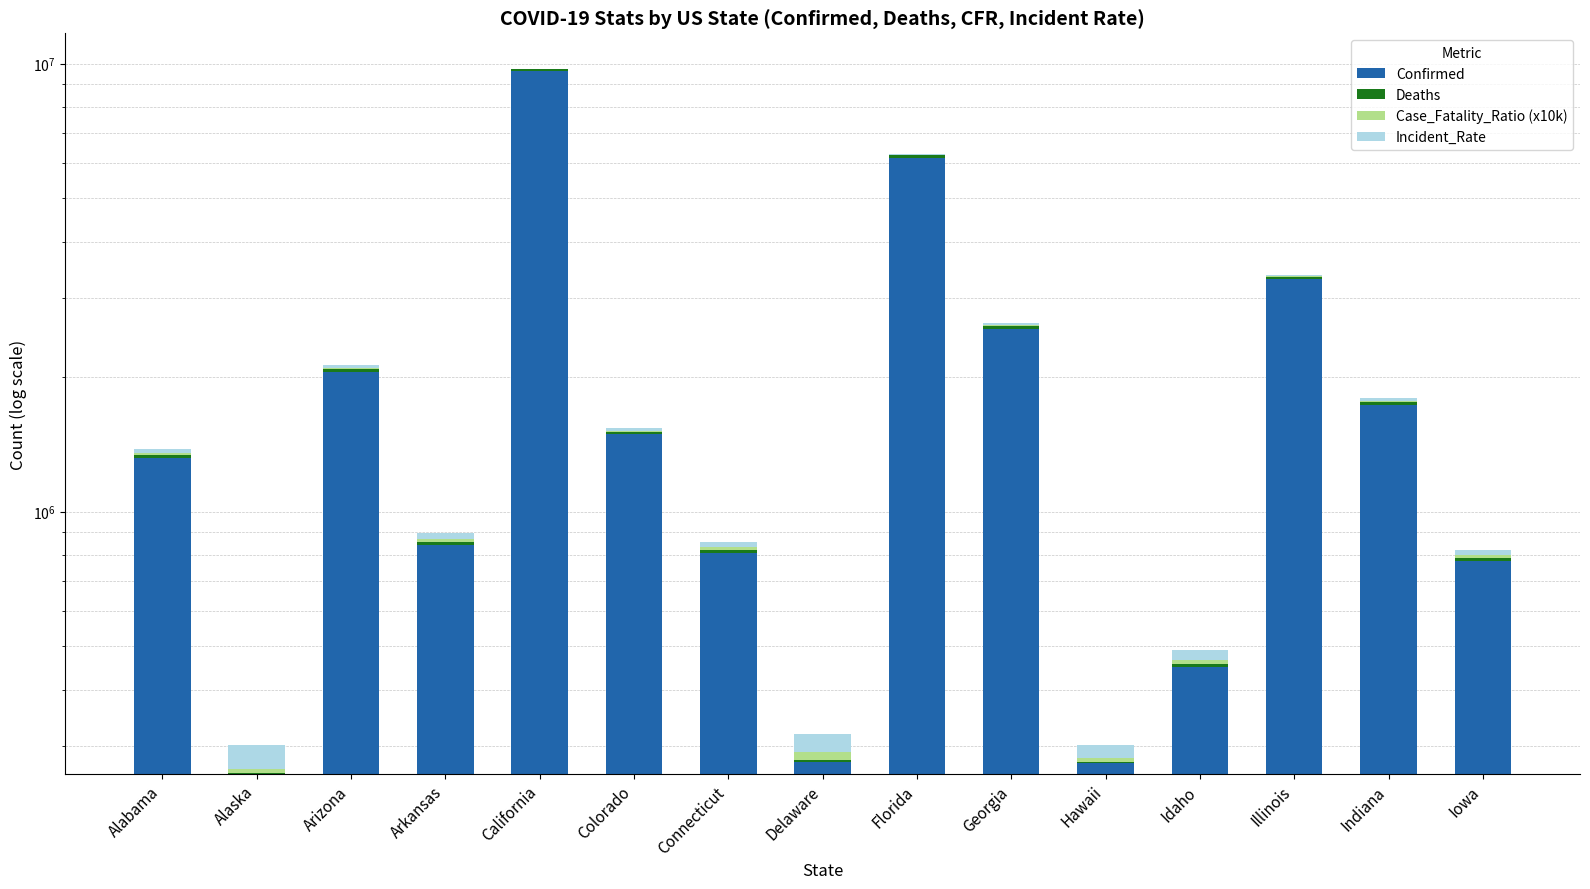

Which series has the widest spread of values?

Confirmed